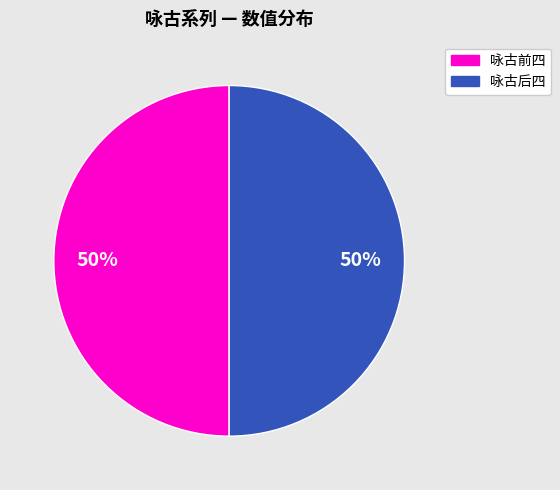

Approximately how many times larger is the value at 咏古后四 compared to 咏古前四?

1.0